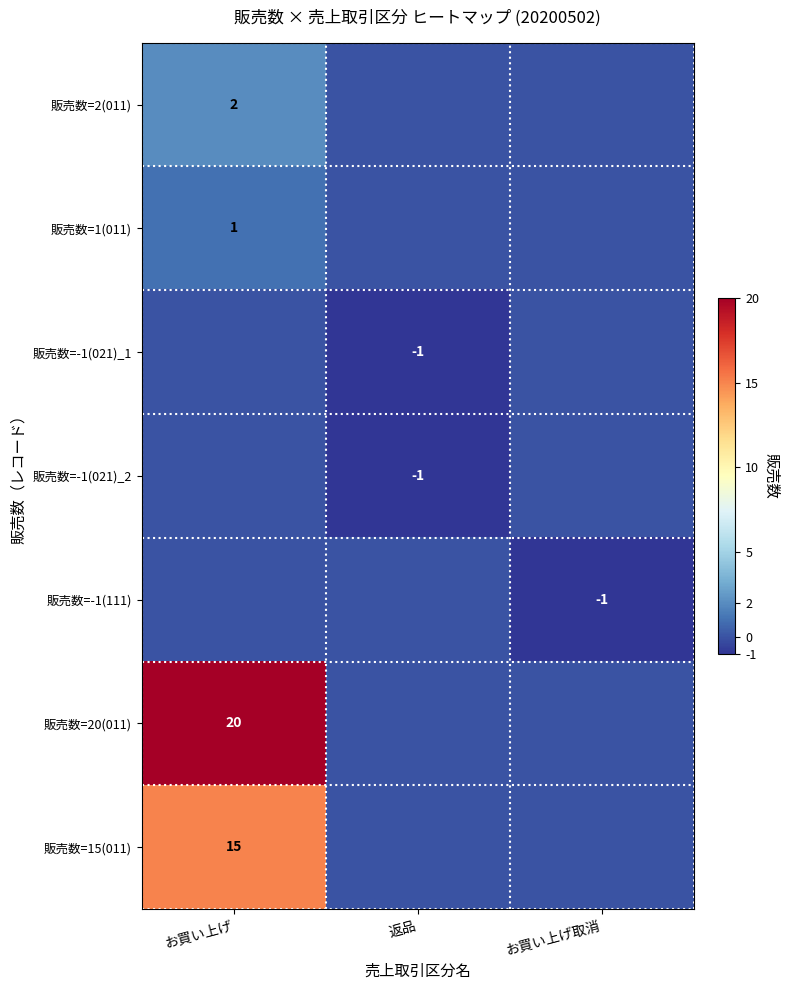

True or false: 販売数=15(011) has a value of 7 at お買い上げ.

False